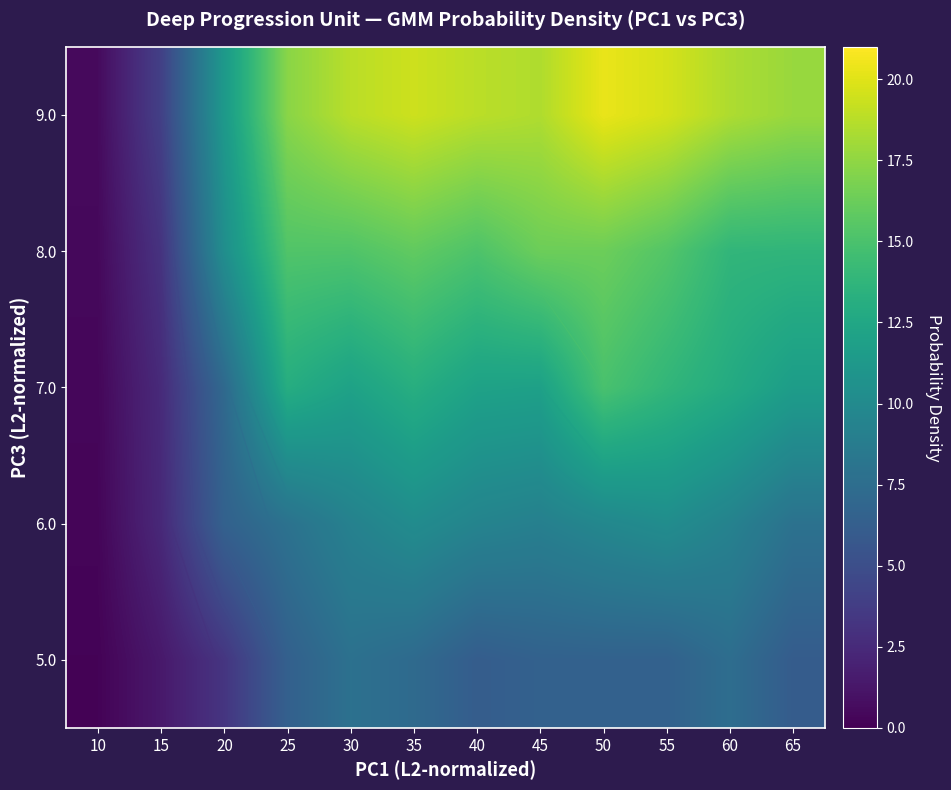

Is it true that 8.0 equals 5.0 at 15?

False